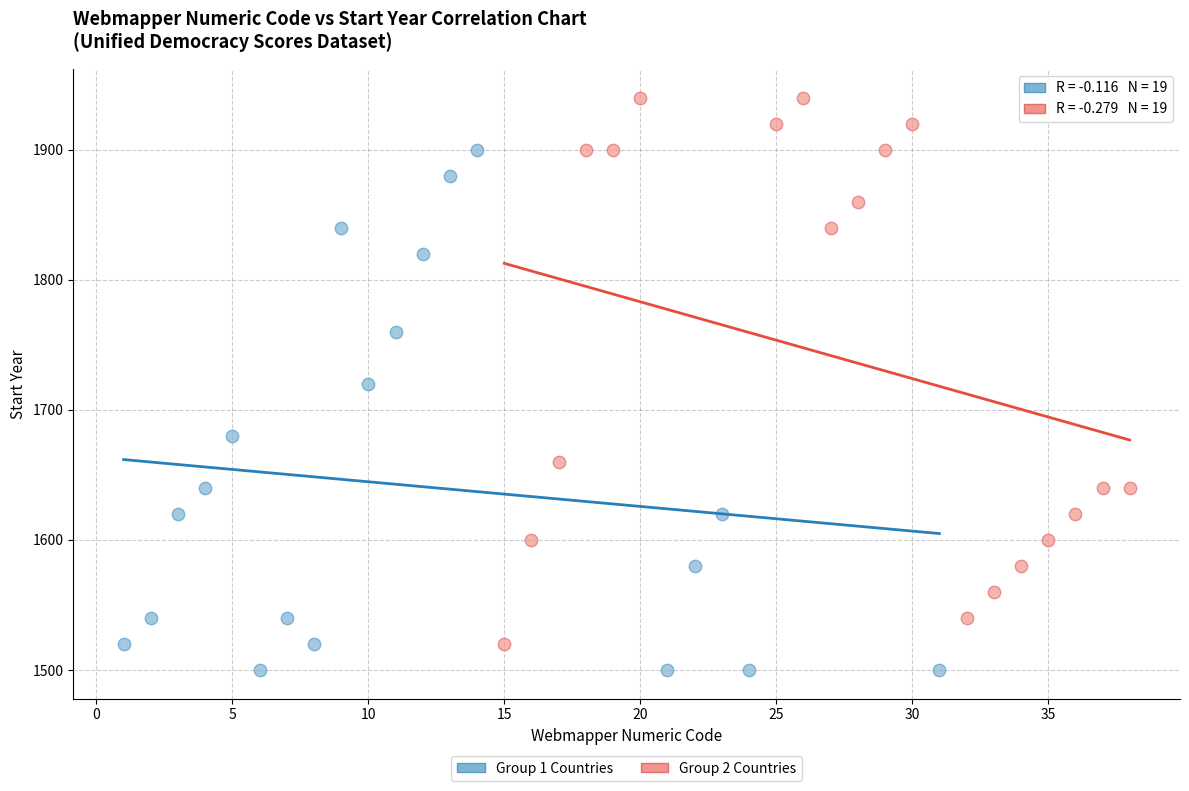

Which series contains the lowest Y value?

Group 1 Countries